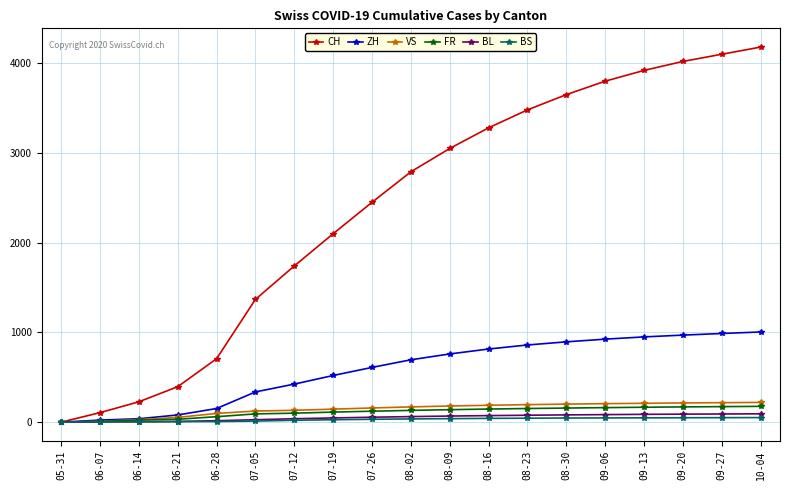

Which series has the largest total across all categories?

CH